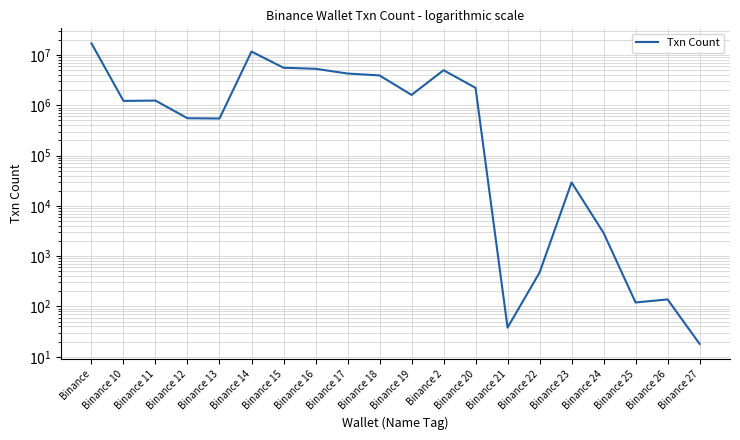

Is it true that the value at Binance 26 is 187?

False